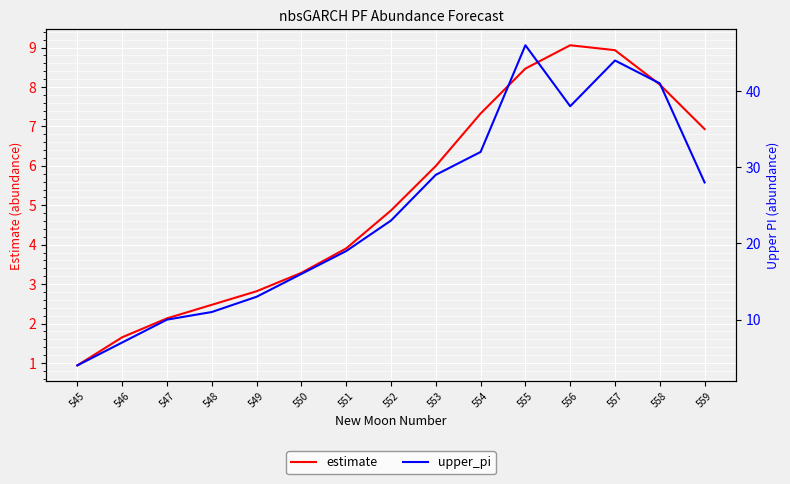

What is the smallest value displayed?

0.9